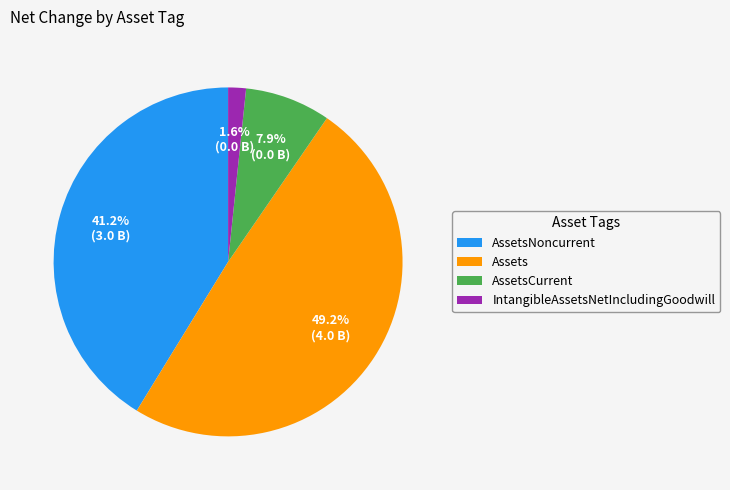

To the nearest percent, what is the average slice percentage?

25%